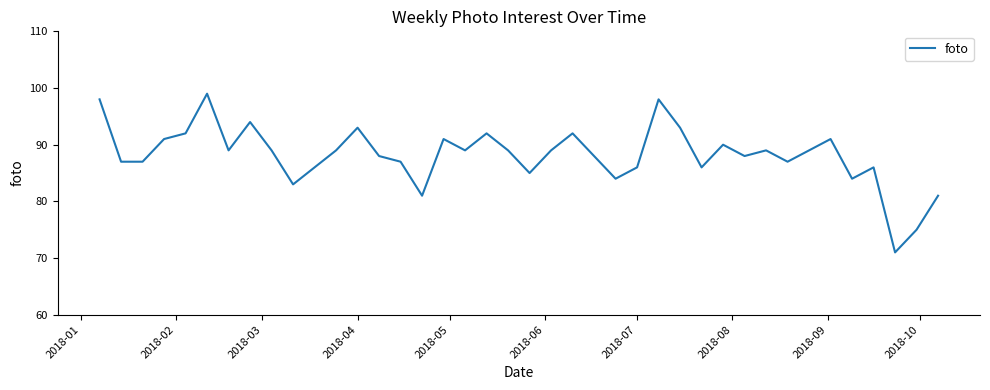

What is the difference between the maximum and minimum values?

28